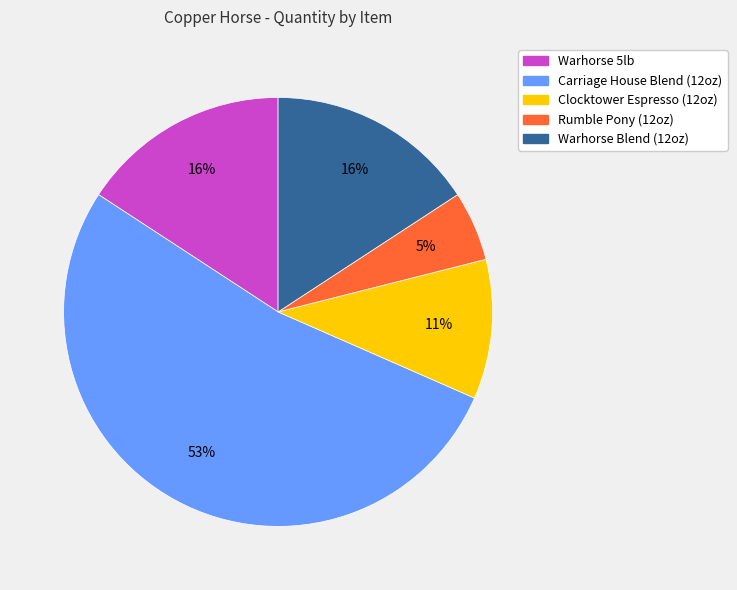

Is there any slice that represents more than half of the pie?

Yes